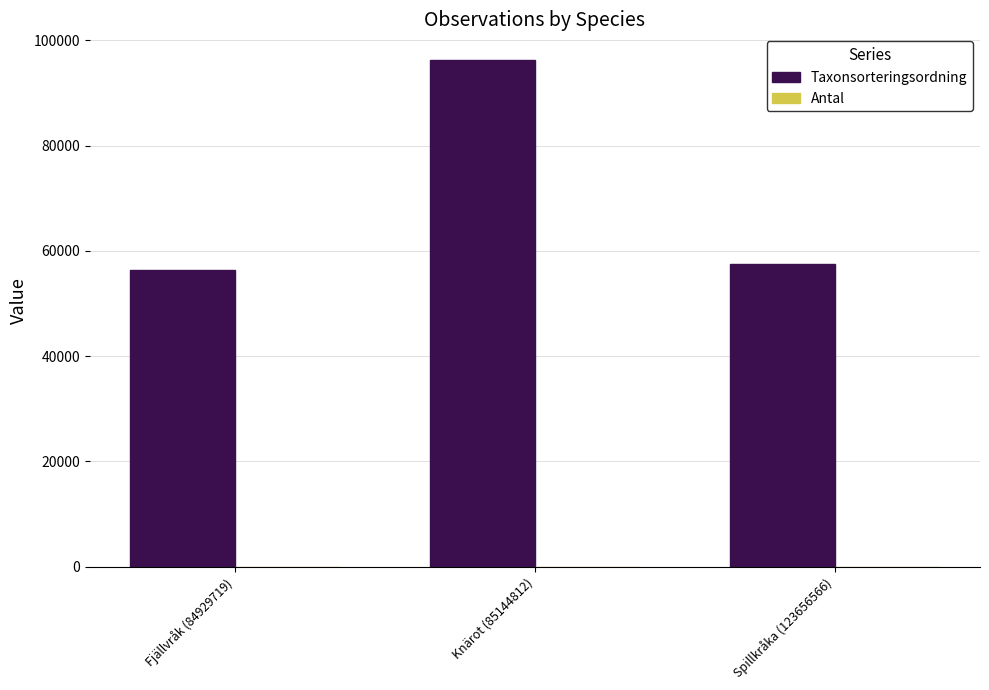

The value of Taxonsorteringsordning at Knärot (85144812) is 96334. True or false?

True